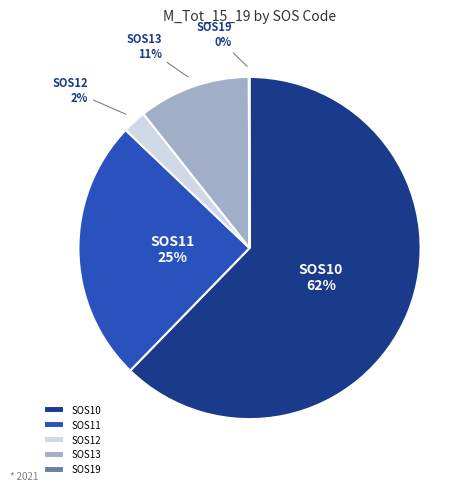

To the nearest percent, what is the average slice percentage?

20%